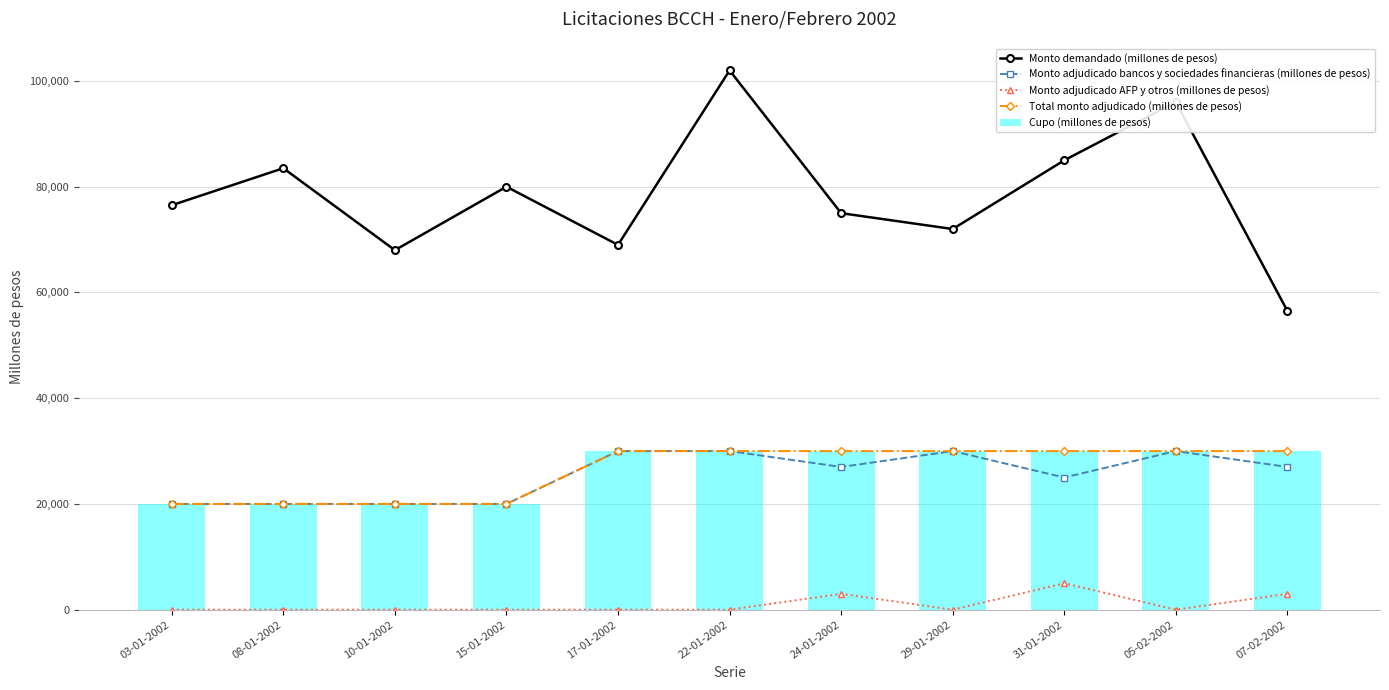

At which label does Monto adjudicado bancos y sociedades financieras (millones de pesos) reach its peak?

17-01-2002